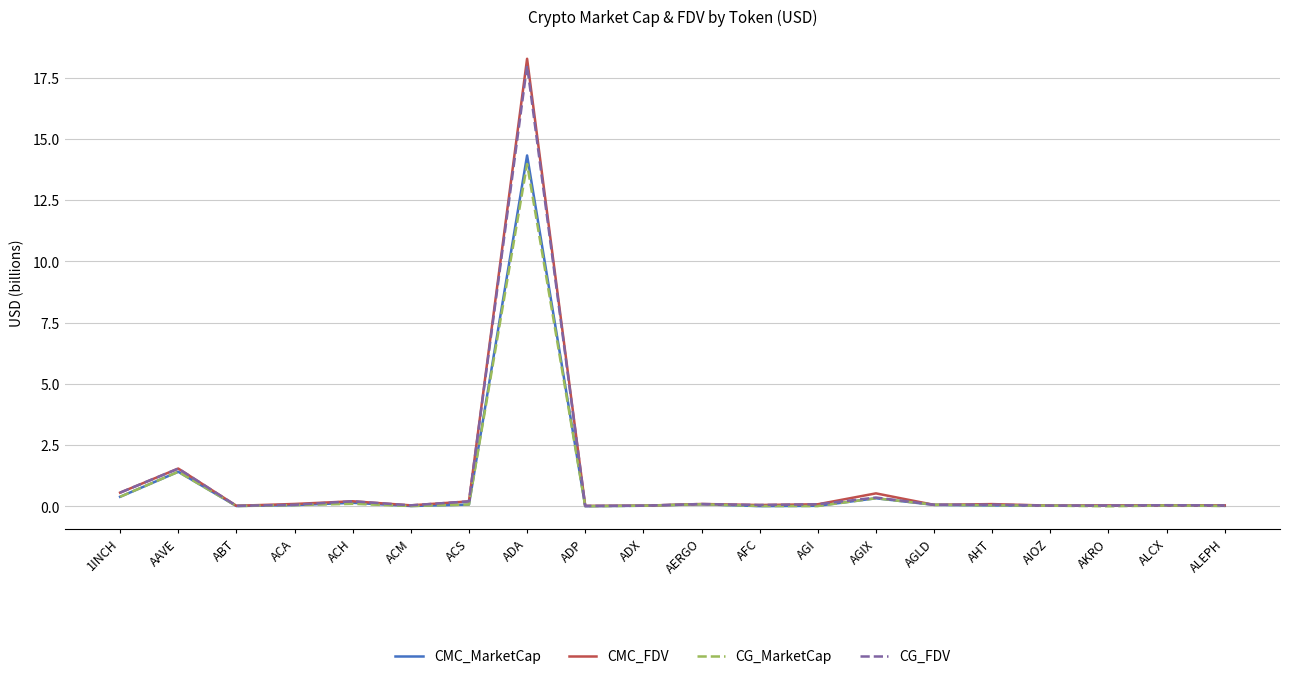

At which category is the sum across all series the highest?

ADA